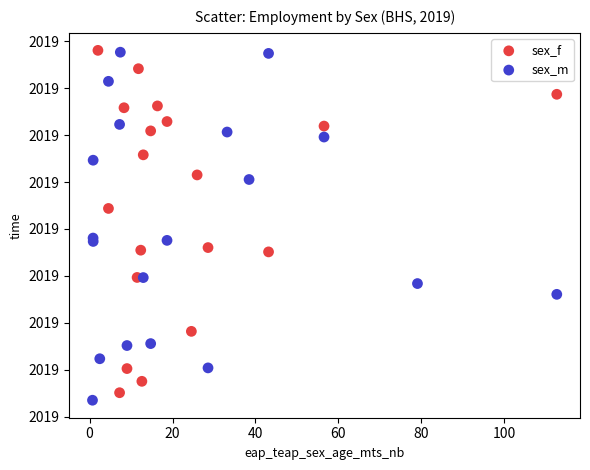

Which series has the largest Y range (max minus min)?

sex_m